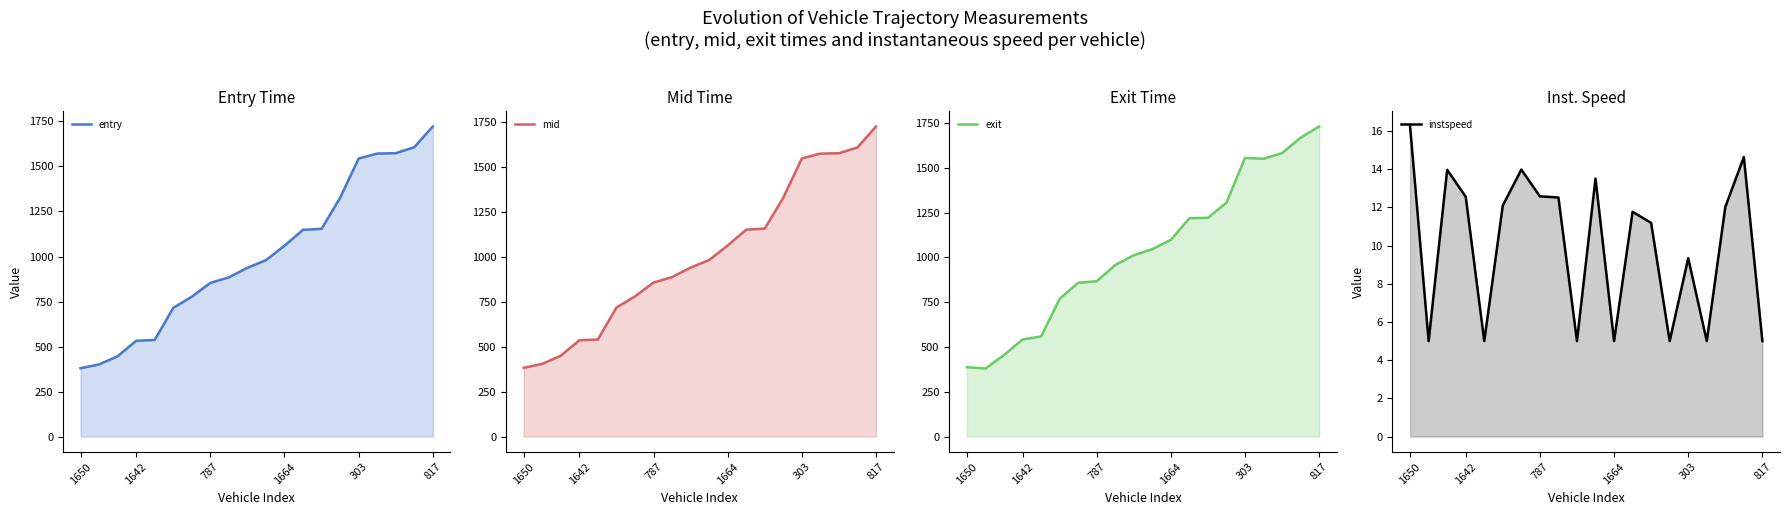

What is the difference between the maximum and minimum values in the entry series?

1342.7